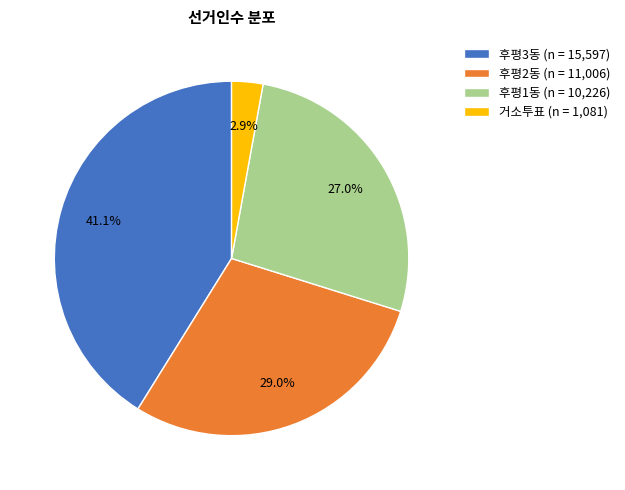

Does 후평1동 represent more than half of the total?

No